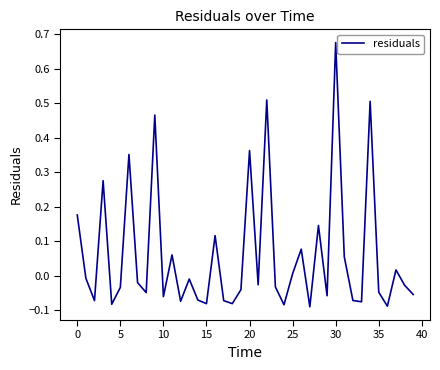

What is the difference between the maximum and minimum values?

0.8